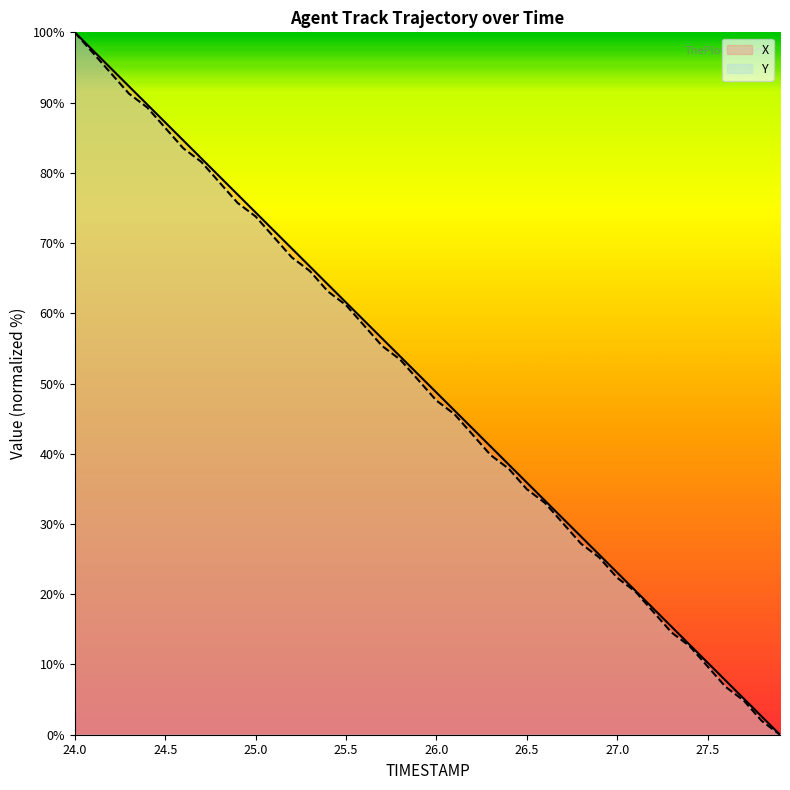

Where does the X series first go above 51?

24.0